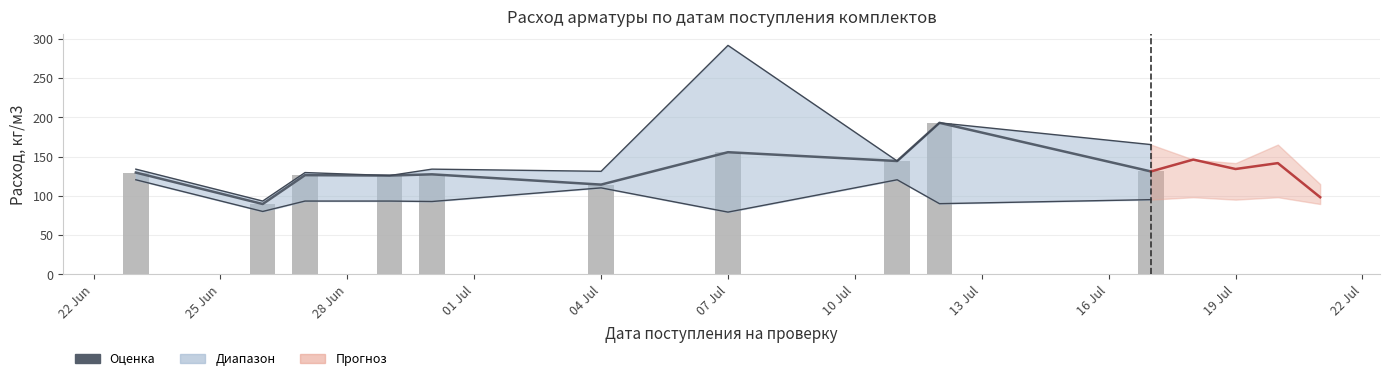

Rank the series by their average value, from lowest to highest.

Расход нижний, Расход, кг/м3, Расход верхний